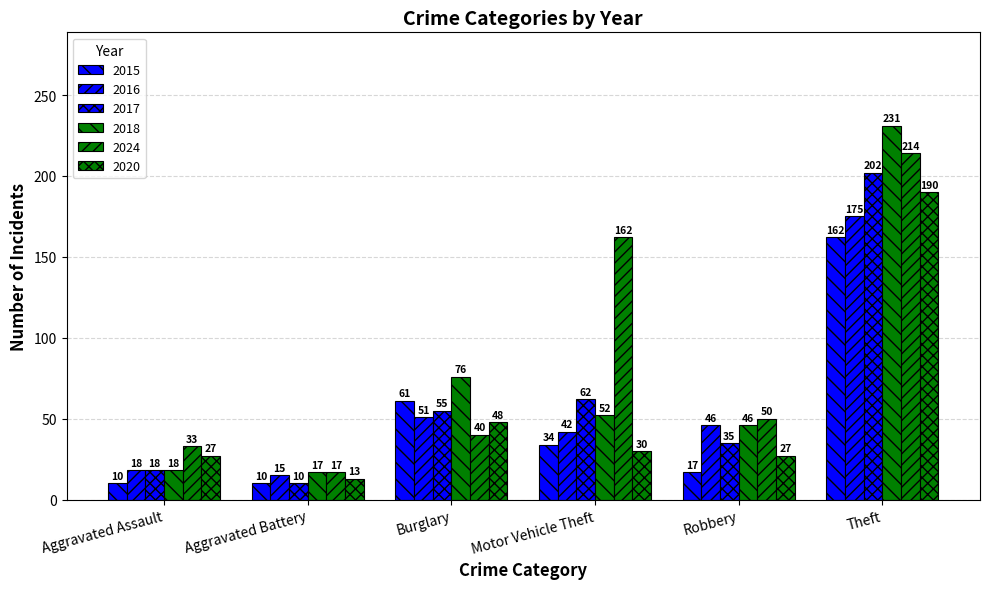

At which category does the chart reach its minimum across all series?

Aggravated Assault